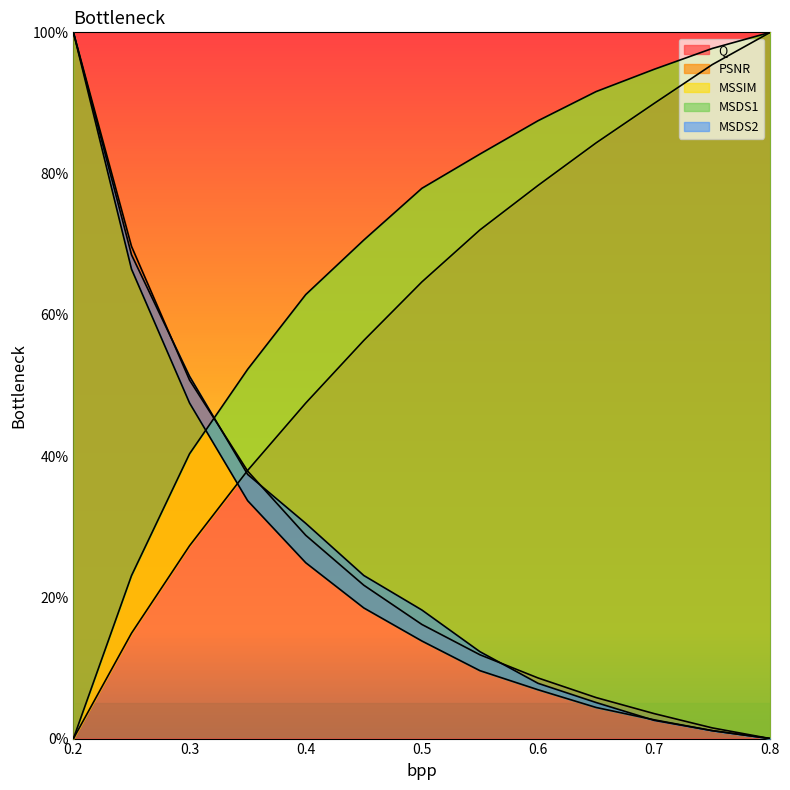

At which category does the chart reach its minimum across all series?

0.8